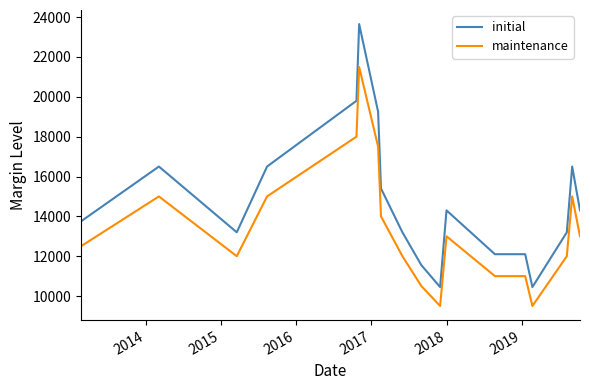

True or false: initial and maintenance cross at least once.

False